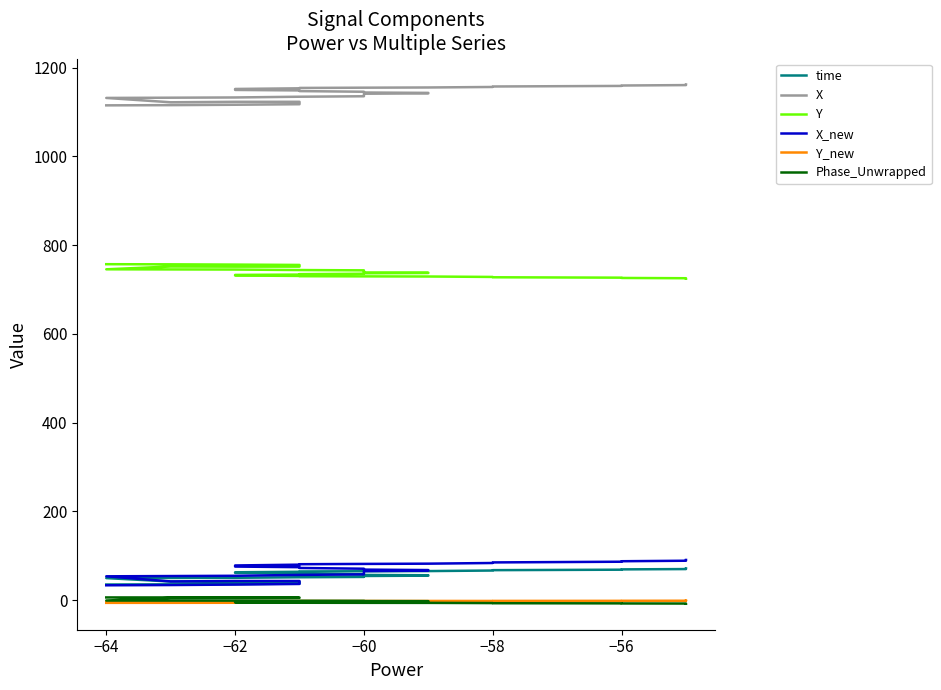

True or false: time has more than 2 interior local peaks.

False